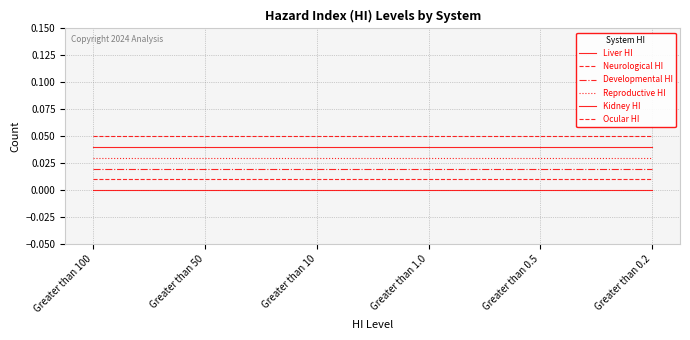

Which category has the highest value across all series?

Greater than 100